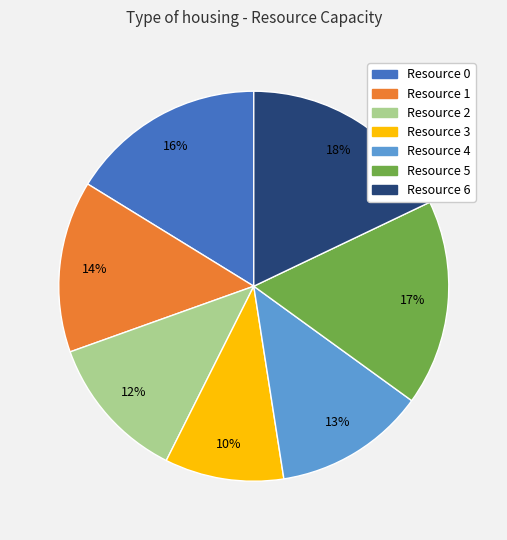

To the nearest percent, what is the combined percentage of Resource 6 and Resource 0?

34%